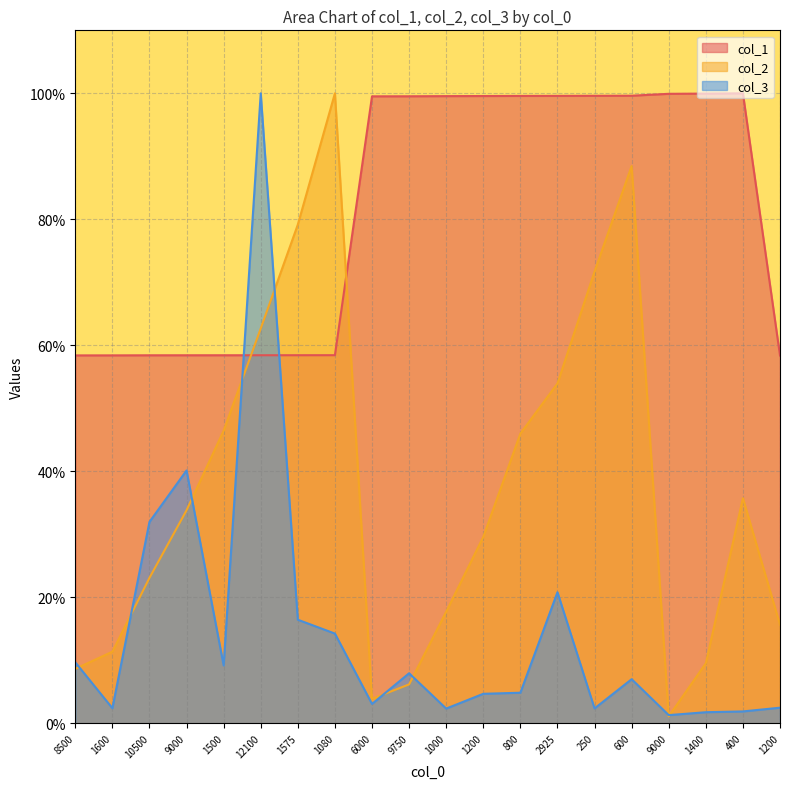

Read the col_2 value at 9000.

1.1